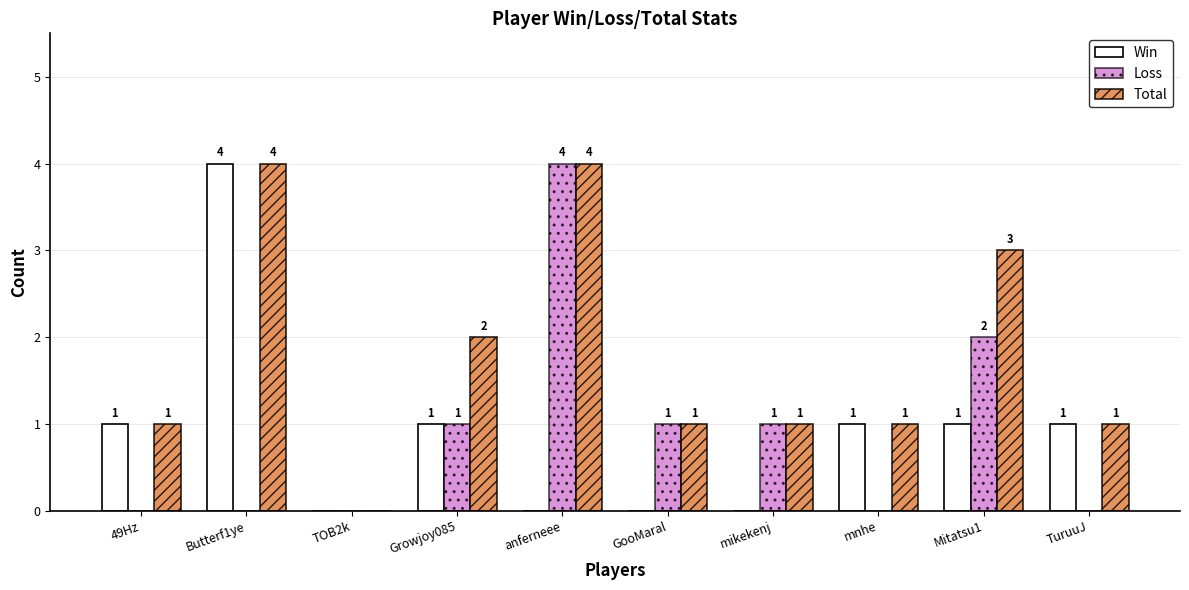

How many distinct data groups are displayed?

3